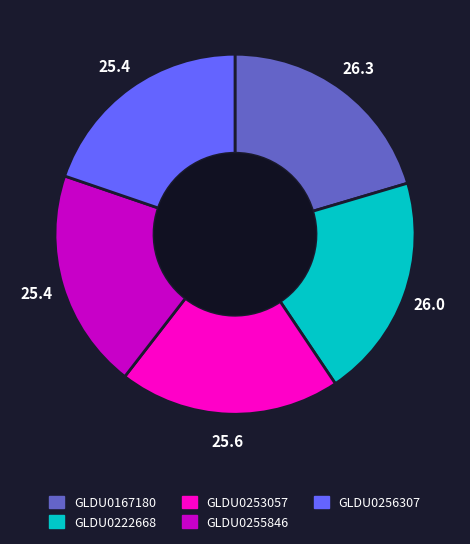

Approximately how many times larger is the value at GLDU0222668 compared to GLDU0256307?

1.0